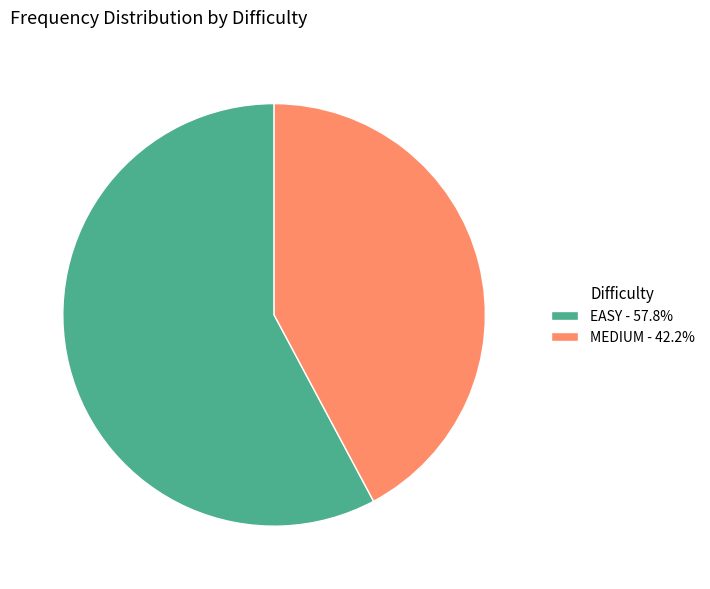

True or false: MEDIUM accounts for 54% of the total.

False